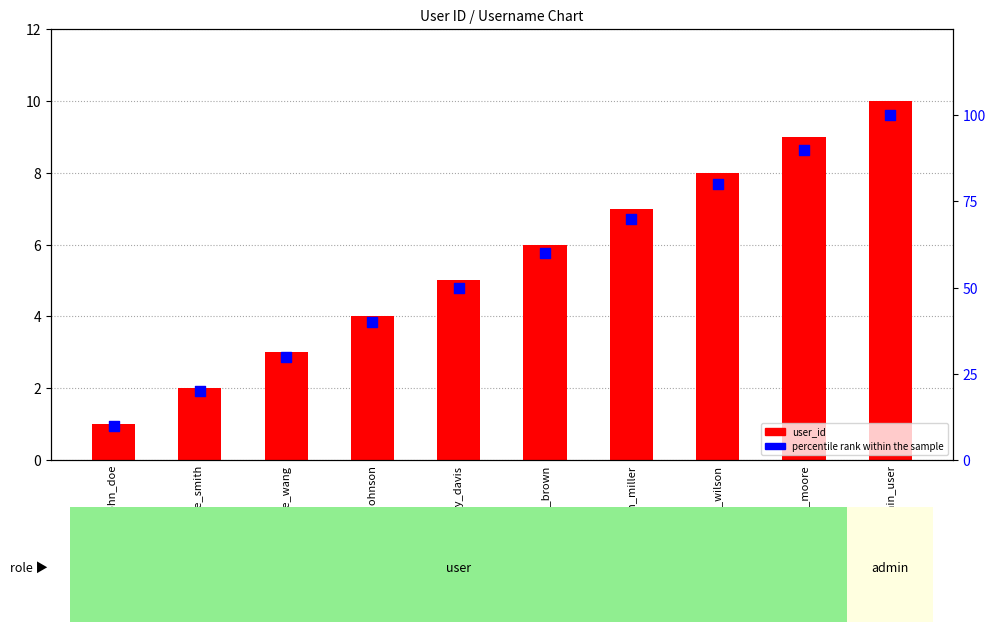

Which series has the widest spread of Y values?

percentile rank within the sample